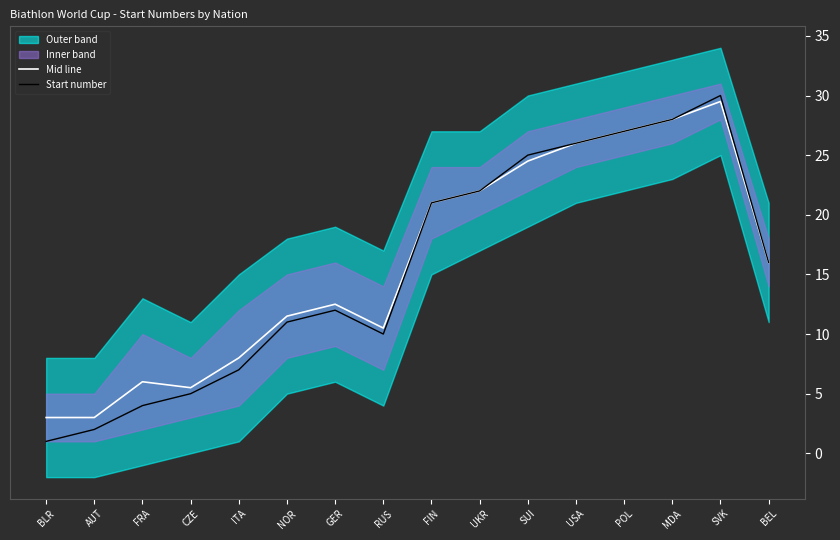

What position from the left is FIN?

9